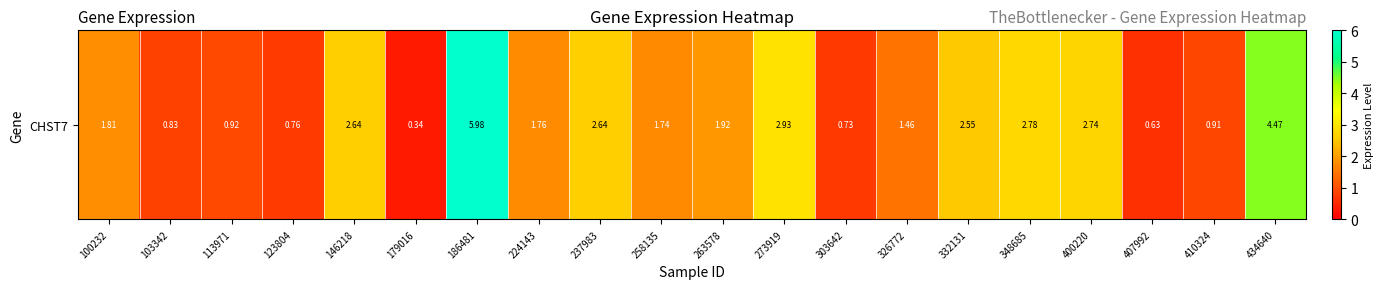

Count the number of categories in the chart.

20